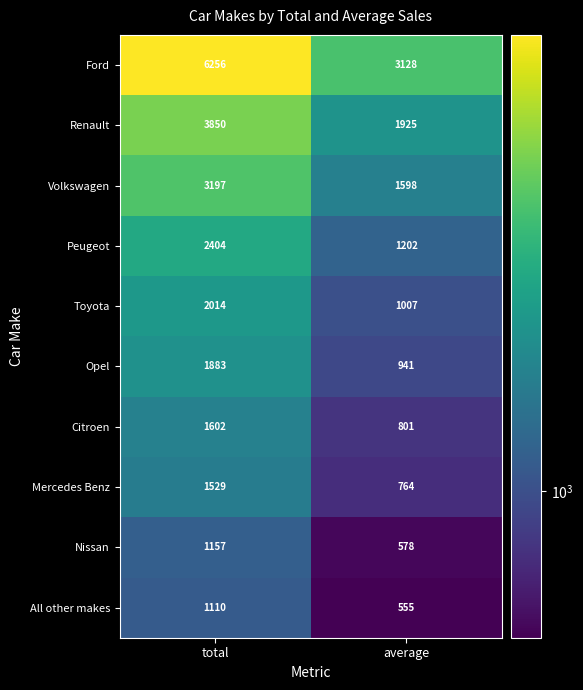

True or false: Opel has a value of 1024 at total.

False